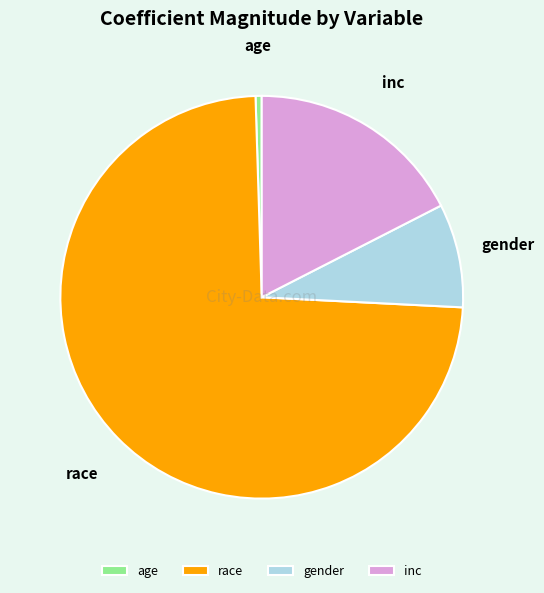

Which category accounts for the majority?

race